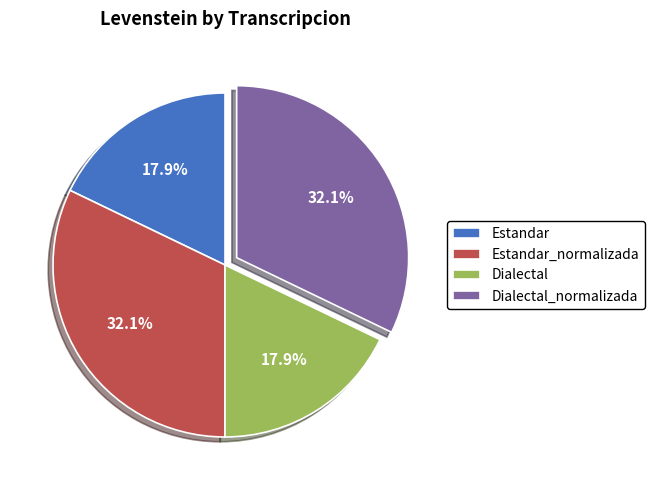

What portion of the pie excludes Estandar?

82.1%